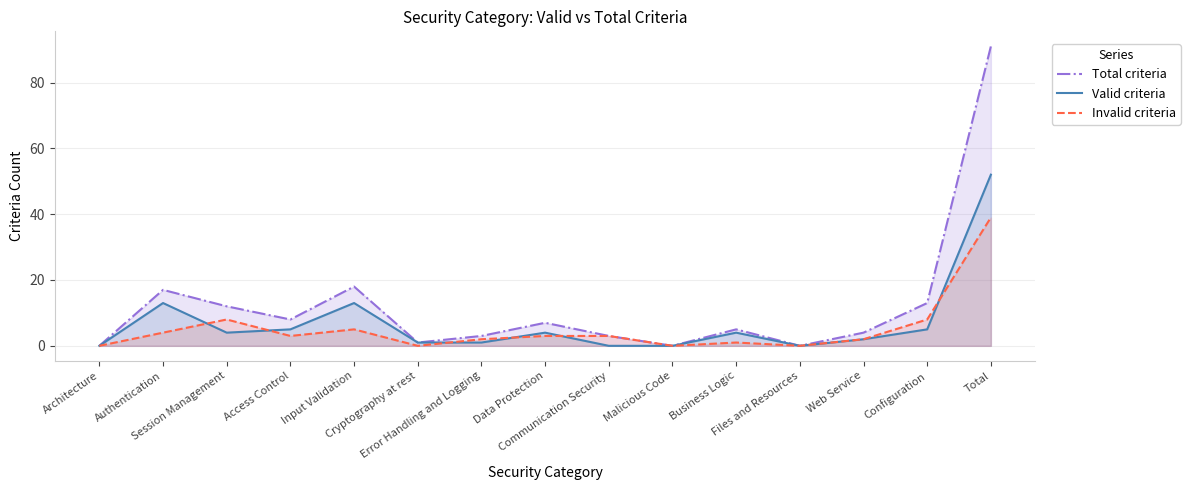

Does the chart have visible grid lines?

Yes